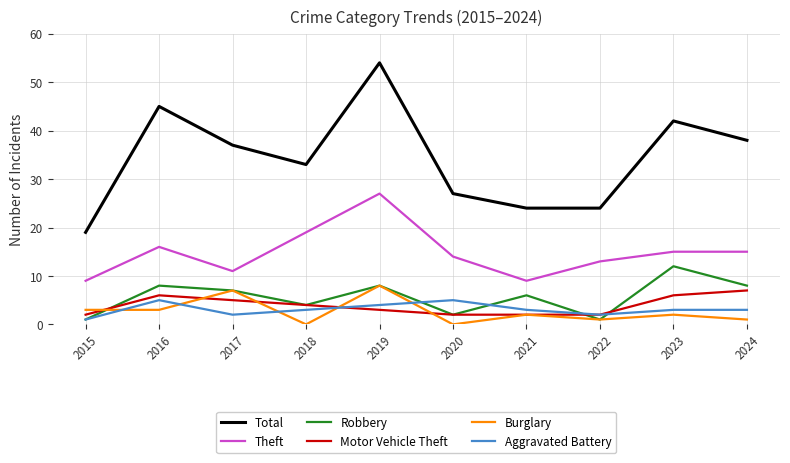

List the series in order of their peak value, lowest first.

Aggravated Battery, Motor Vehicle Theft, Burglary, Robbery, Theft, Total